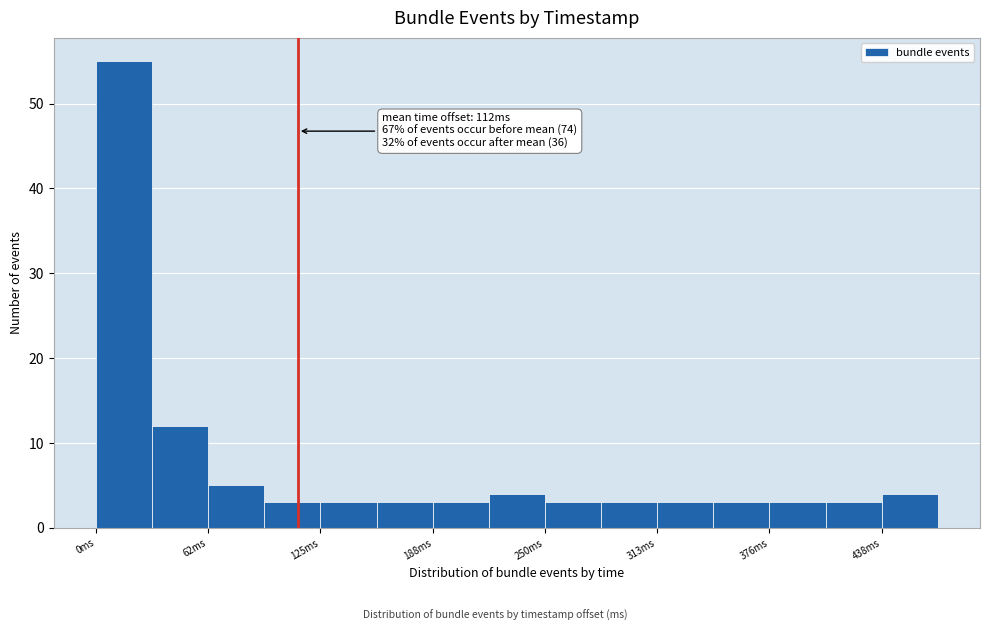

Read against the x-axis, roughly where is the centre of the tallest bar?

20